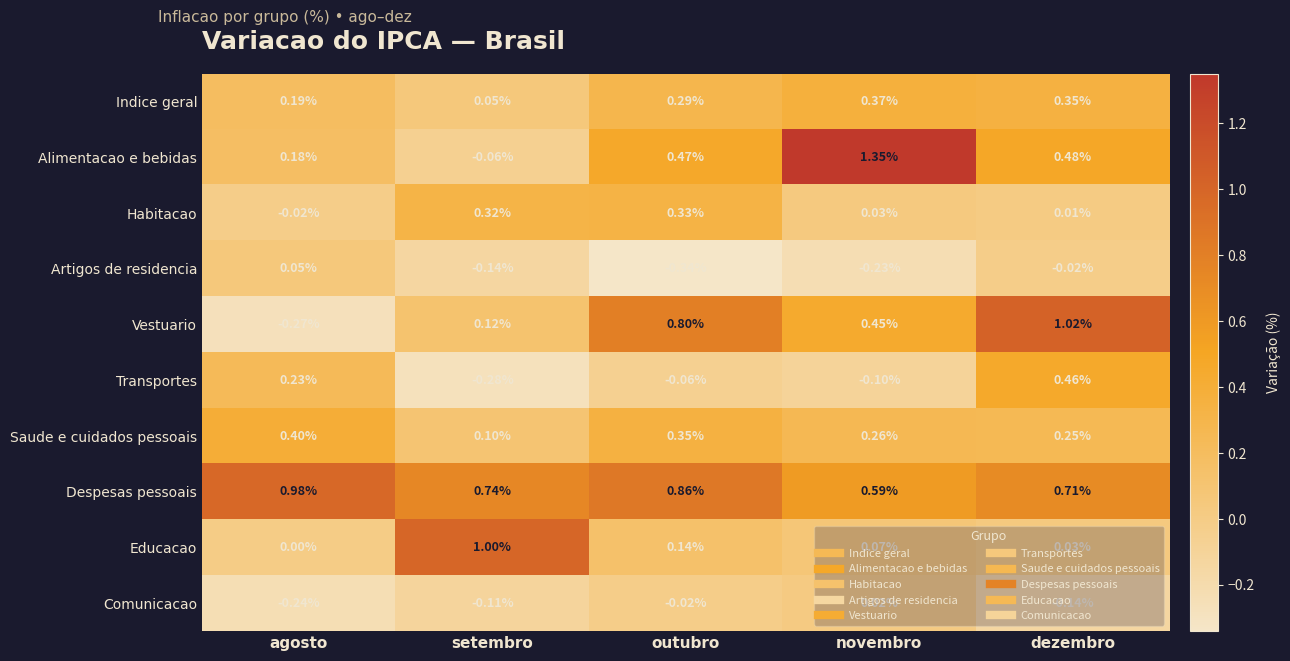

Where does the Vestuario series first go above 0?

setembro